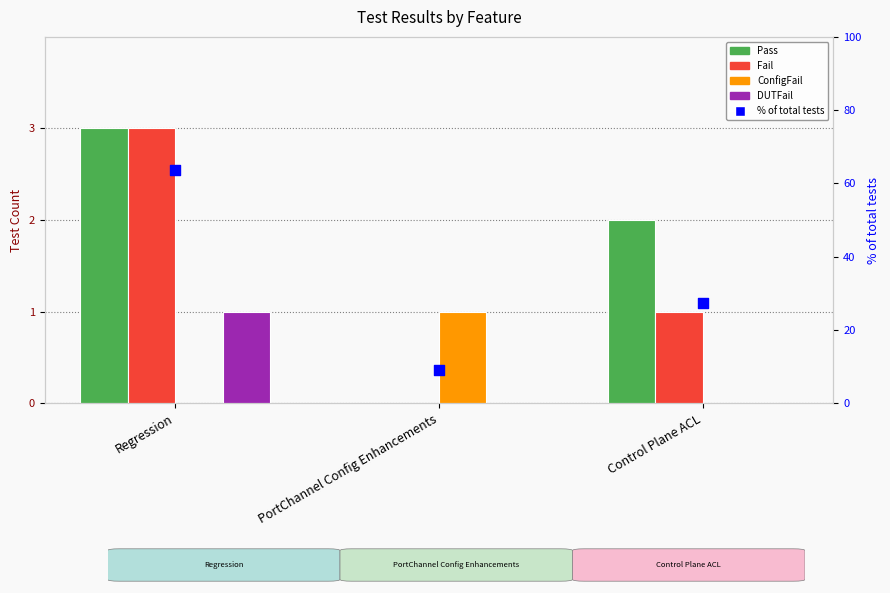

Which series reaches the minimum Y coordinate?

Pass